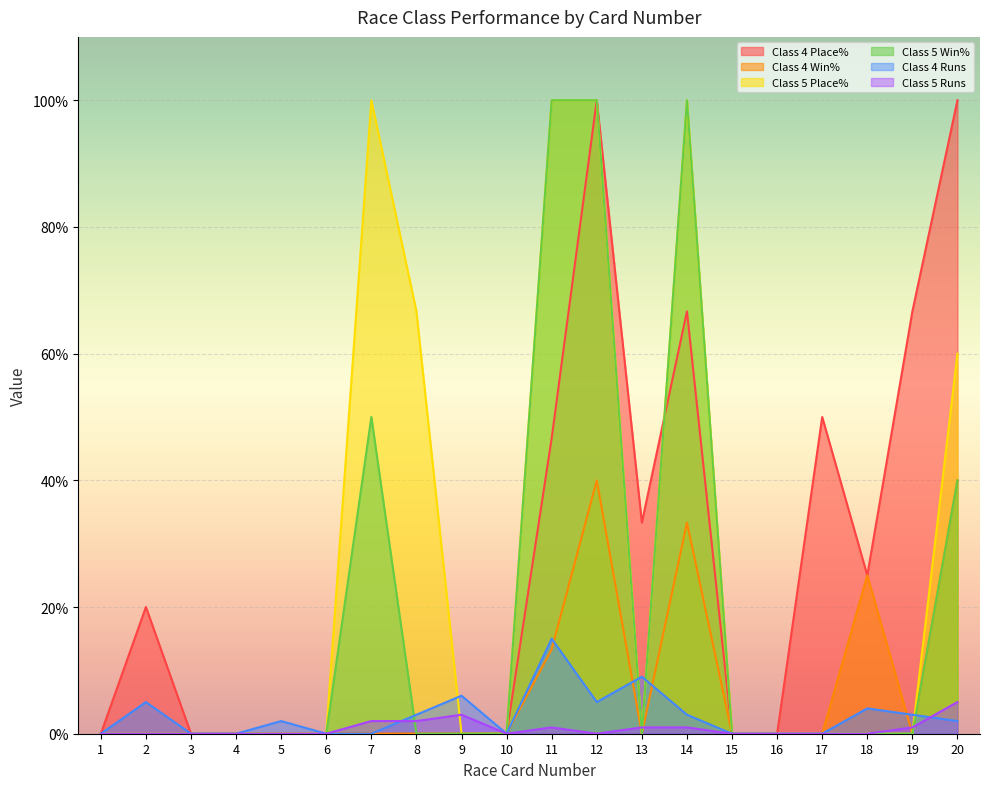

Rank the series at 13 from lowest to highest value.

Class 4 Win%, Class 5 Place%, Class 5 Win%, Class 5 Runs, Class 4 Runs, Class 4 Place%